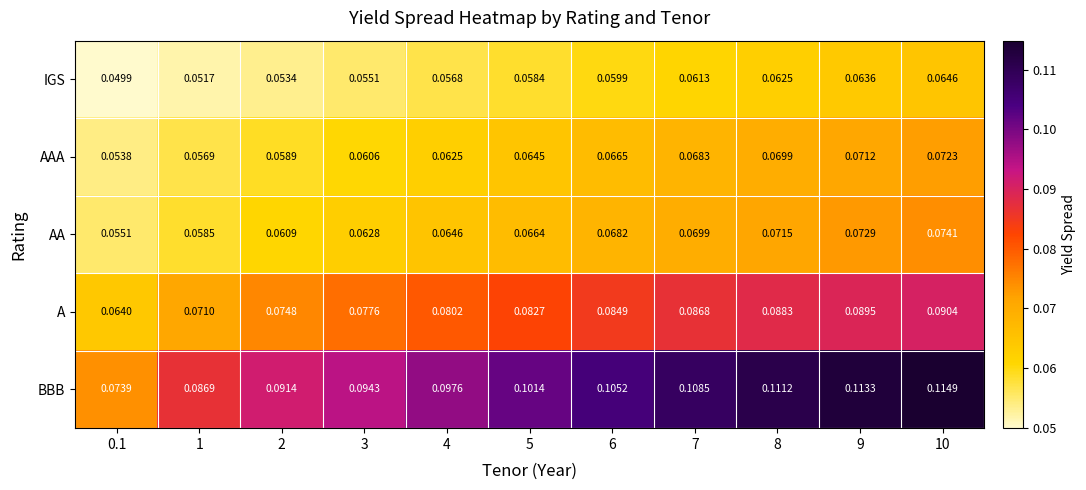

At 4, list the series in order from smallest to largest.

IGS, AAA, AA, A, BBB